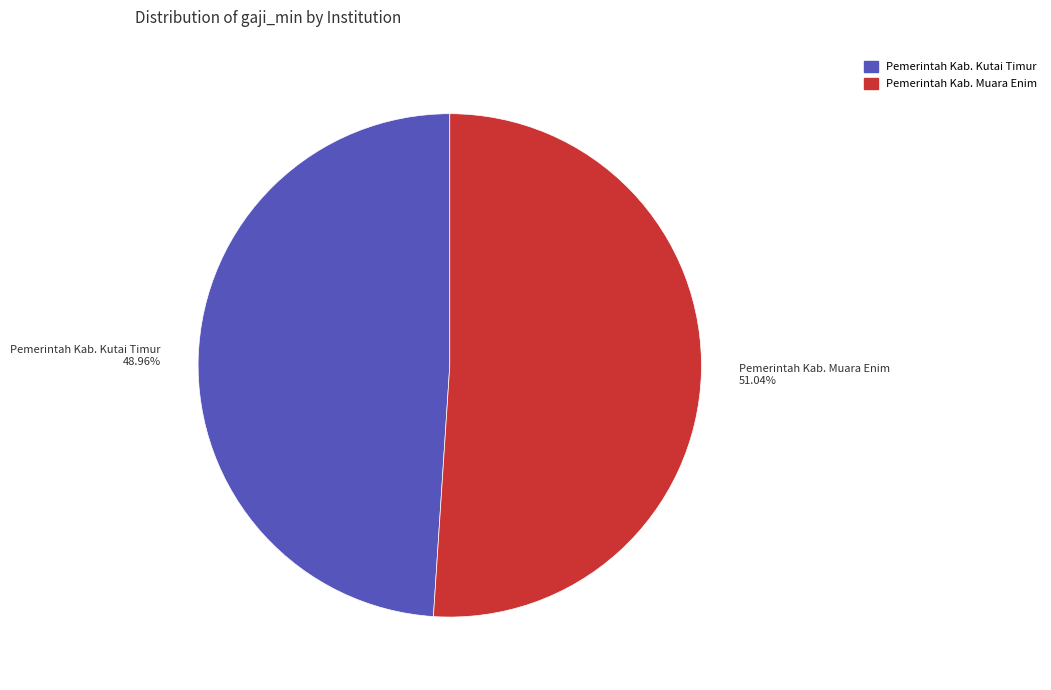

To the nearest percent, what is the average slice percentage?

50%